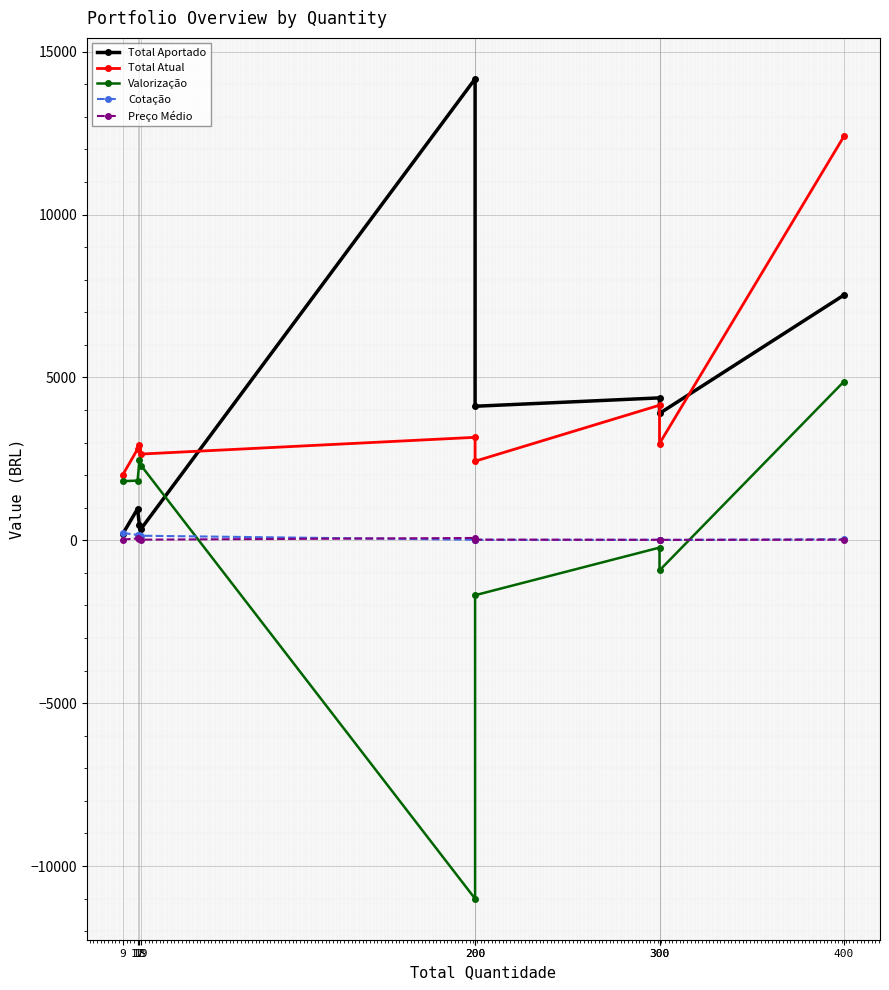

What is the value of the Total Aportado point at the 5th from the left?

14163.0